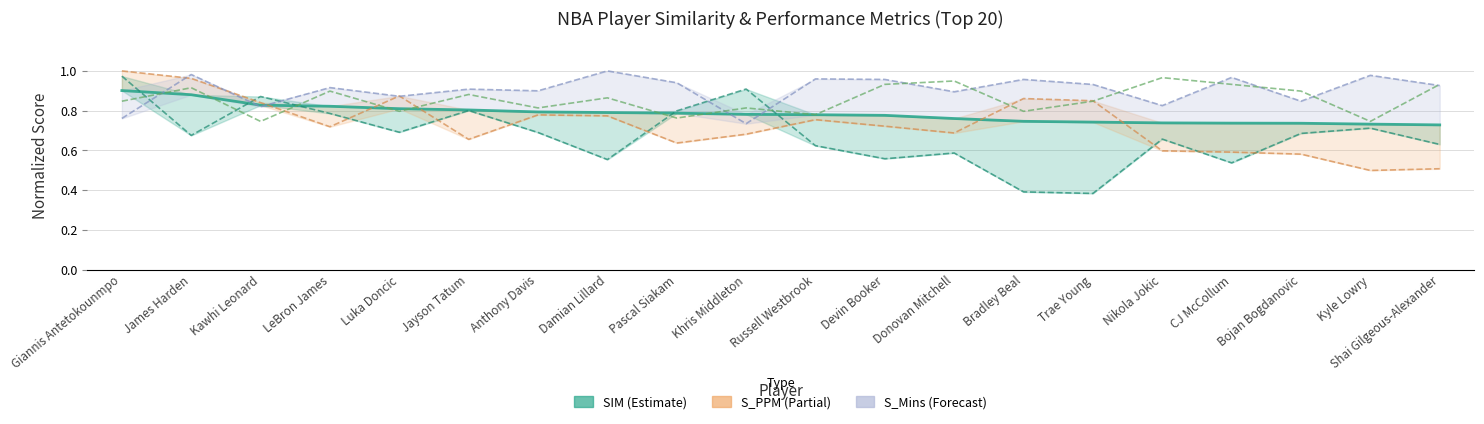

Reading left to right, what are all the values shown in this chart?

SIM: 0.9	0.9	0.8	0.8	0.8	0.8	0.8	0.8	0.8	0.8	0.8	0.8	0.8	0.7	0.7	0.7	0.7	0.7	0.7	0.7
S_NETRTG: 1.0	0.7	0.9	0.8	0.7	0.8	0.7	0.6	0.8	0.9	0.6	0.6	0.6	0.4	0.4	0.7	0.5	0.7	0.7	0.6
S_PPM: 1.0	1.0	0.8	0.7	0.9	0.7	0.8	0.8	0.6	0.7	0.8	0.7	0.7	0.9	0.8	0.6	0.6	0.6	0.5	0.5
S_Mins: 0.8	1.0	0.8	0.9	0.9	0.9	0.9	1.0	0.9	0.7	1.0	1.0	0.9	1.0	0.9	0.8	1.0	0.8	1.0	0.9
S_GP: 0.8	0.9	0.7	0.9	0.8	0.9	0.8	0.9	0.8	0.8	0.8	0.9	0.9	0.8	0.8	1.0	0.9	0.9	0.7	0.9